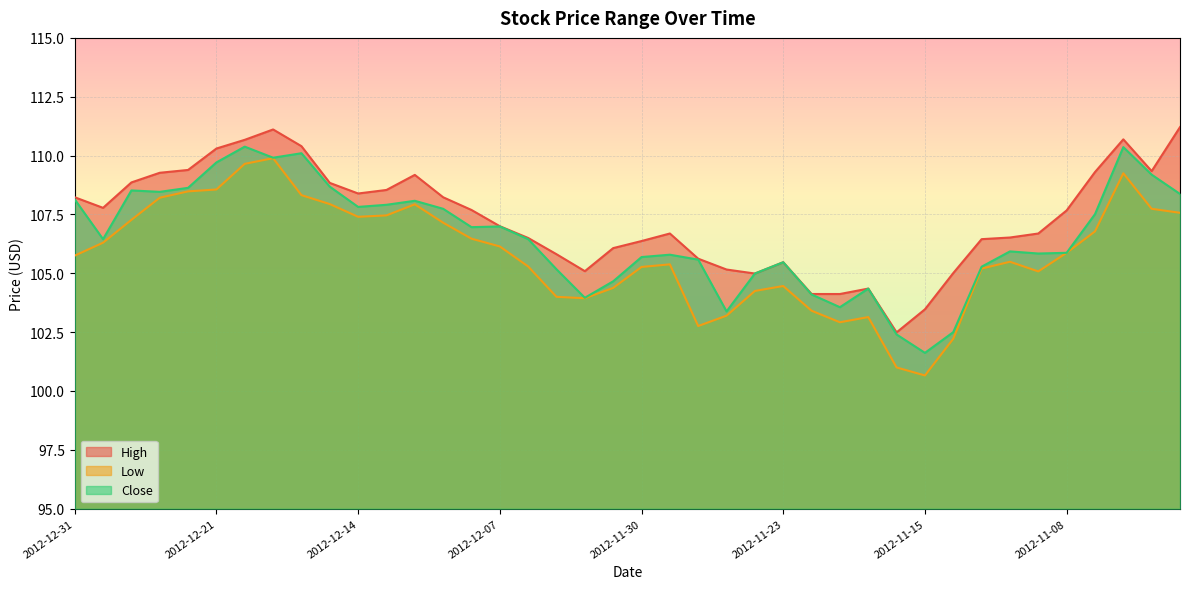

Which has a higher value, 2012-12-26 or 2012-12-14?

2012-12-26